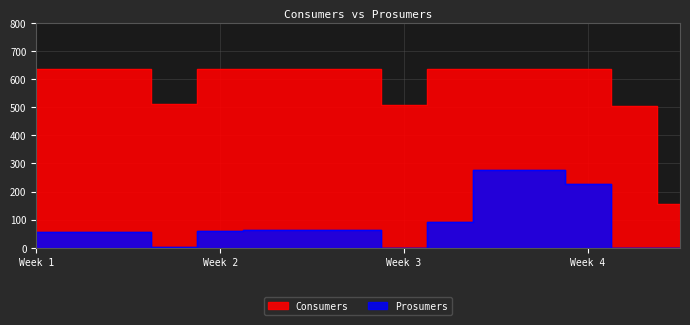

How many data points in Prosumers are less than 60?

7